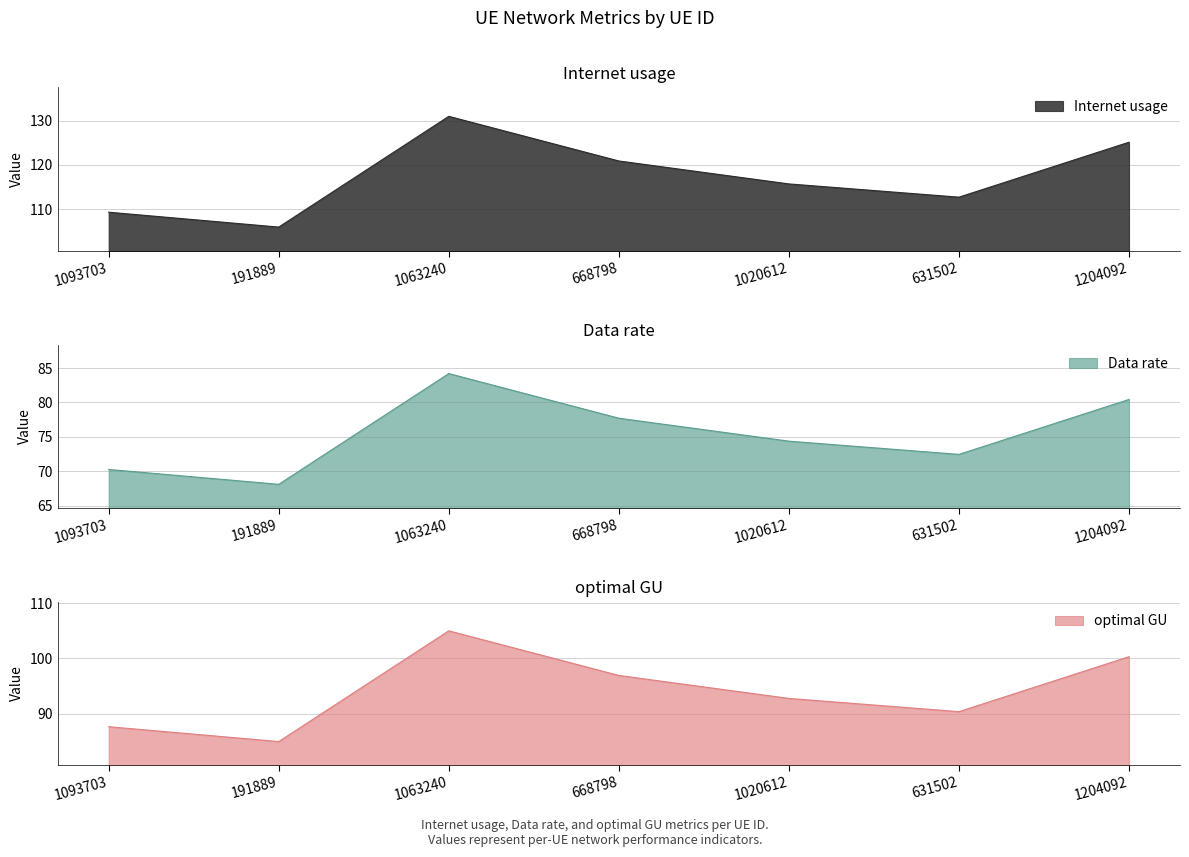

True or false: Data rate and optimal GU cross at least once.

False